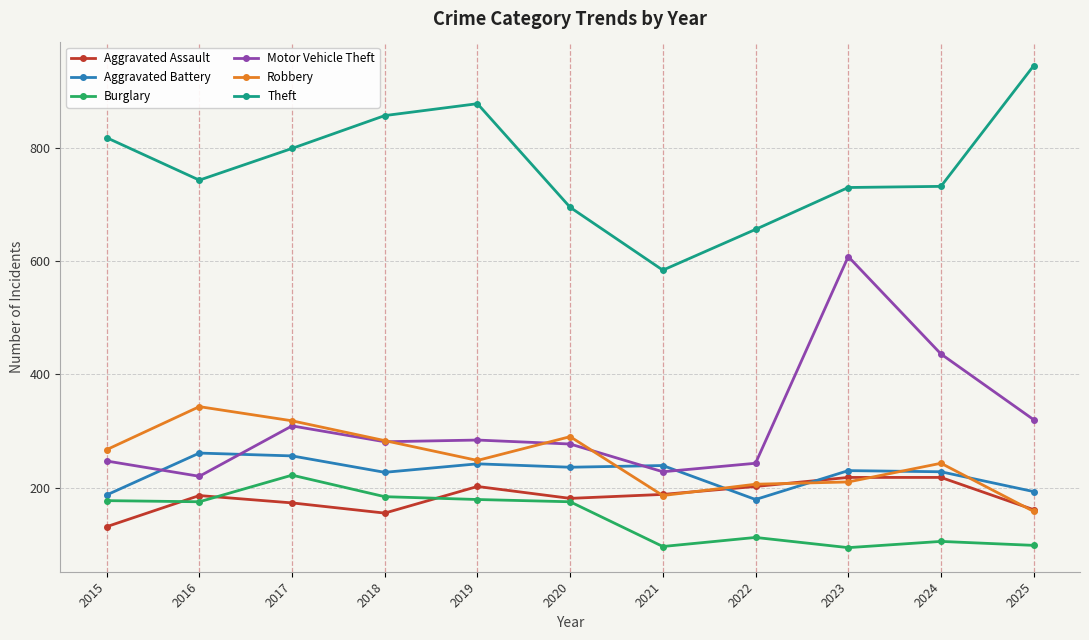

True or false: Burglary and Motor Vehicle Theft intersect in this chart.

False